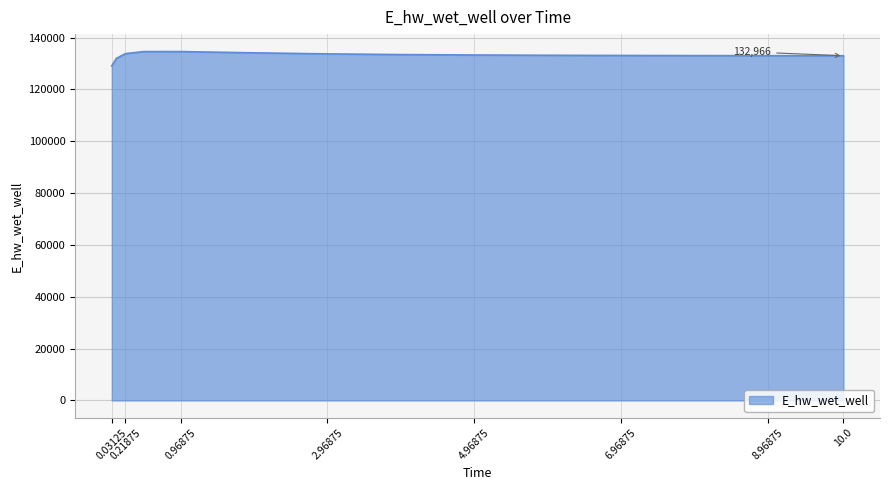

What is the difference between the maximum and minimum values?

5528.5